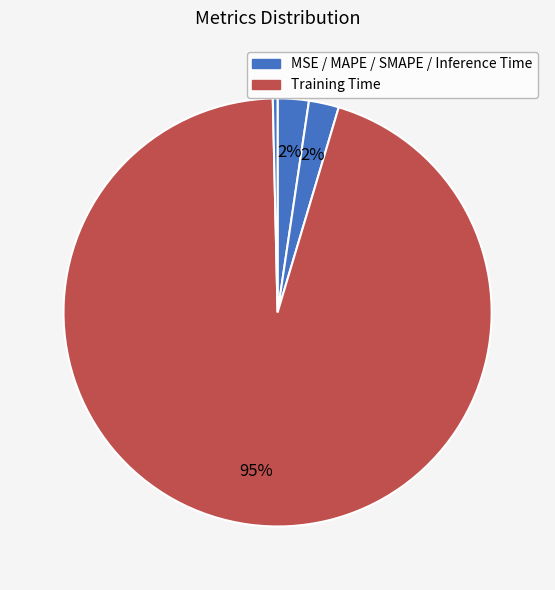

How many segments does this pie chart have?

5